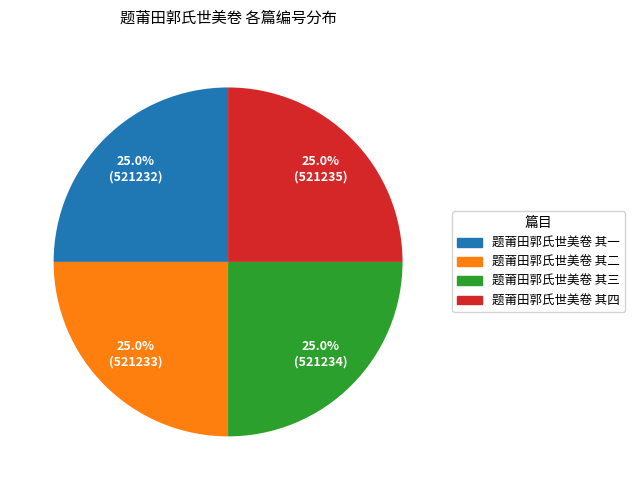

Is it true that 题莆田郭氏世美卷 其二 is 25% of the pie?

True